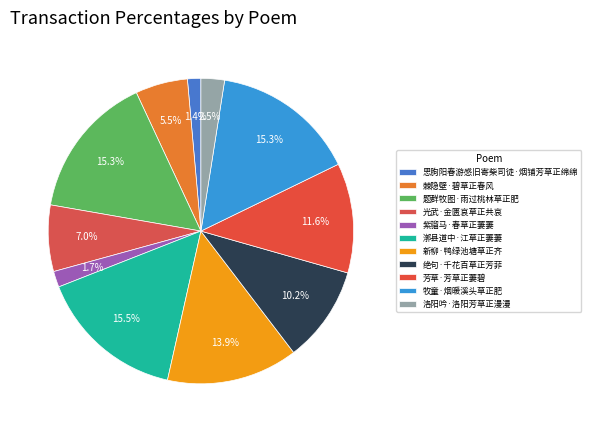

Approximately how many times larger is the value at 棘隐壁·碧草正春风 compared to 题群牧图·雨过桃林草正肥?

0.4